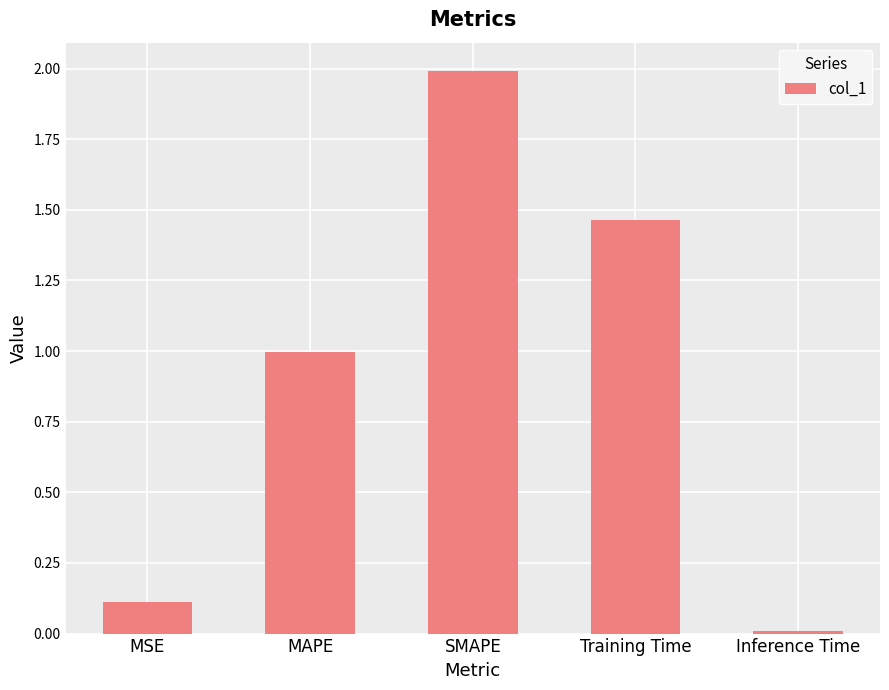

Rank the categories by value from lowest to highest.

Inference Time, MSE, MAPE, Training Time, SMAPE